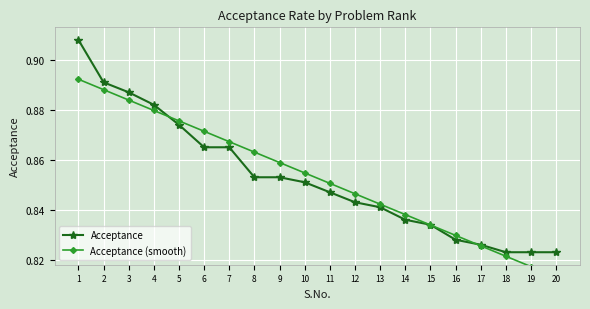

List the series in order of their peak value, highest first.

Acceptance, Acceptance (smooth)